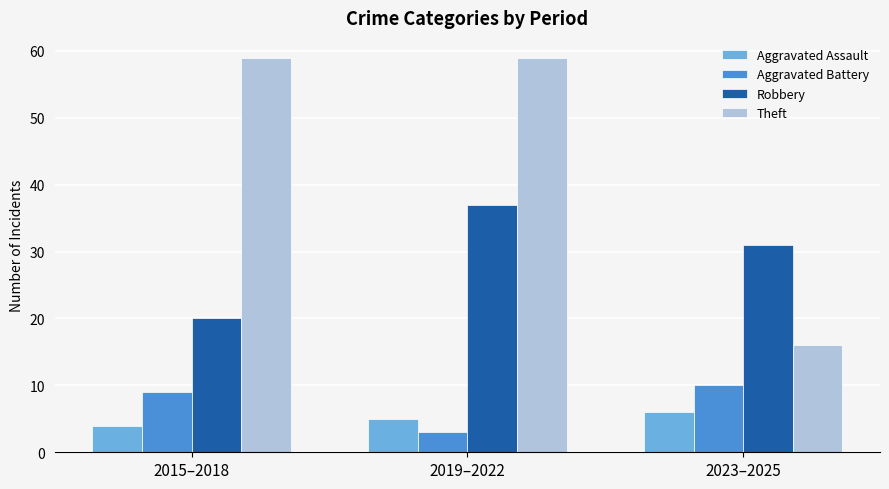

What is the label of the 3rd bar from the left?

2023–2025